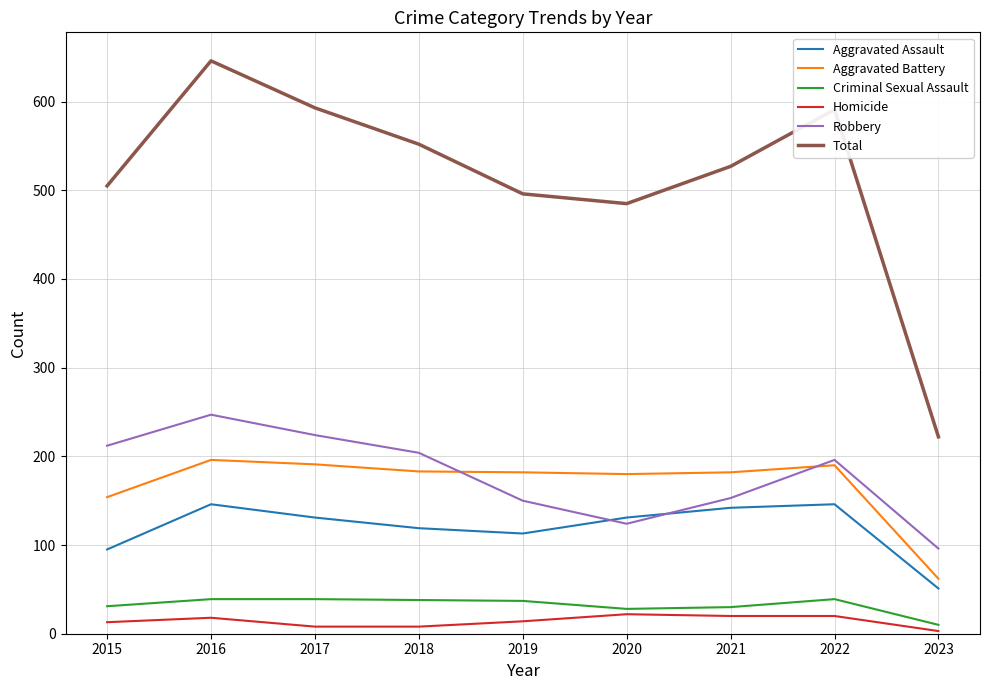

Between 2018 and 2019, which series saw the biggest shift?

Total